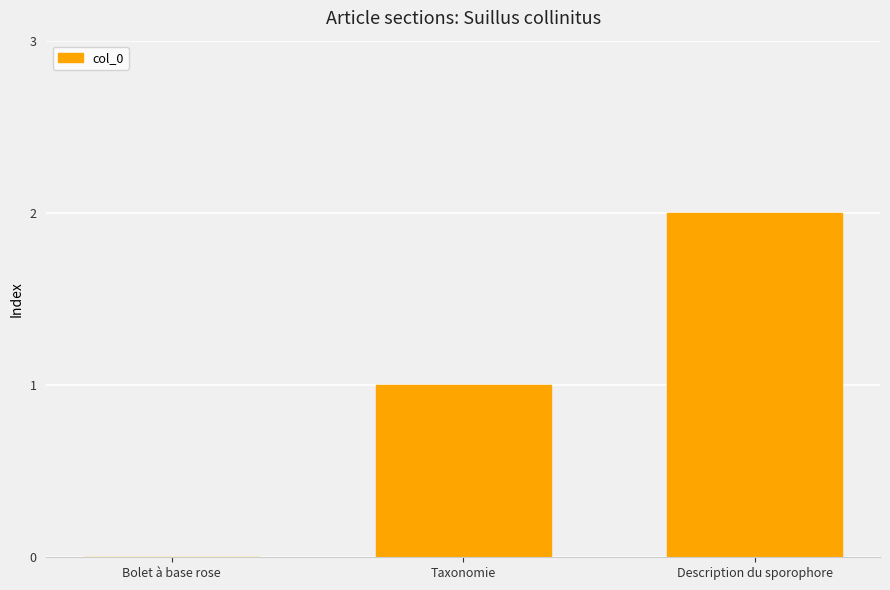

What is the average value?

1